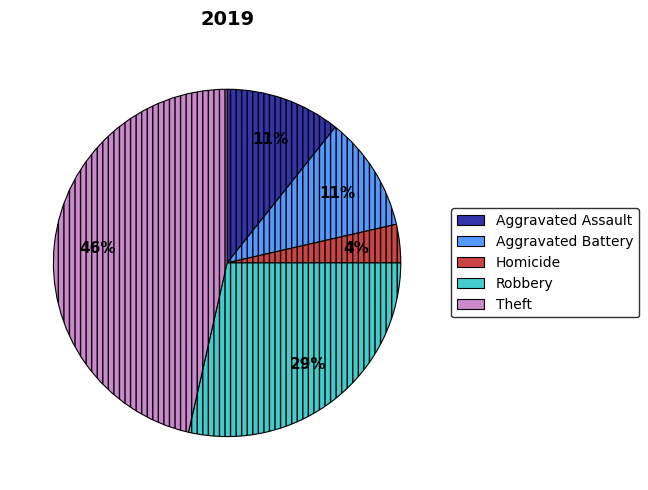

What is the ratio of the value at Robbery to the value at Theft?

0.6